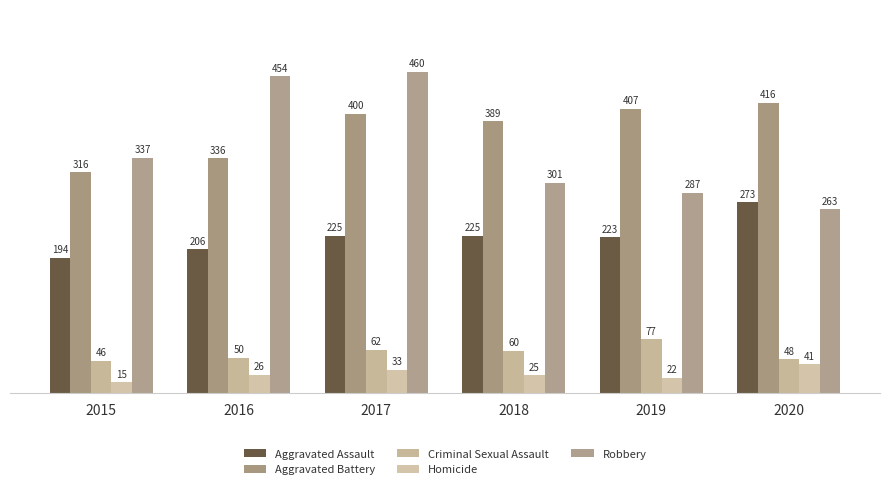

What value does the Aggravated Battery series have at 2015, to the nearest 10?

320